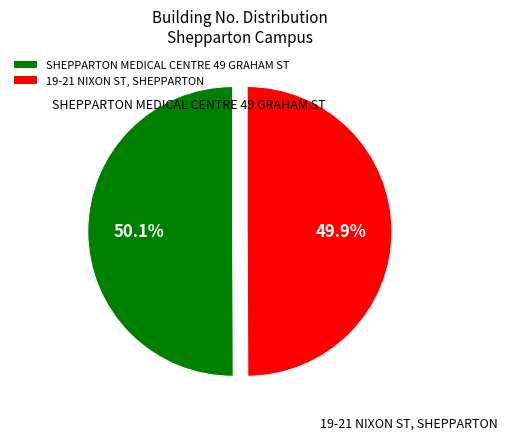

What is the ratio of the value at 19-21 NIXON ST, SHEPPARTON to the value at SHEPPARTON MEDICAL CENTRE 49 GRAHAM ST?

1.0